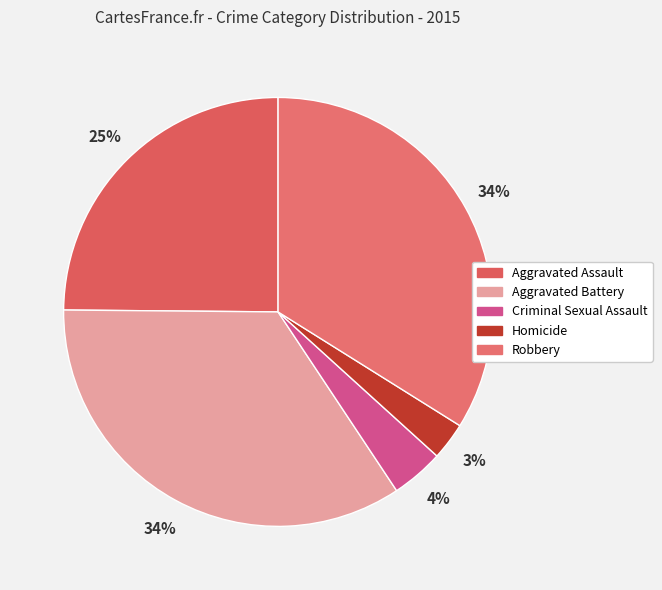

How many slices are in this pie chart?

5